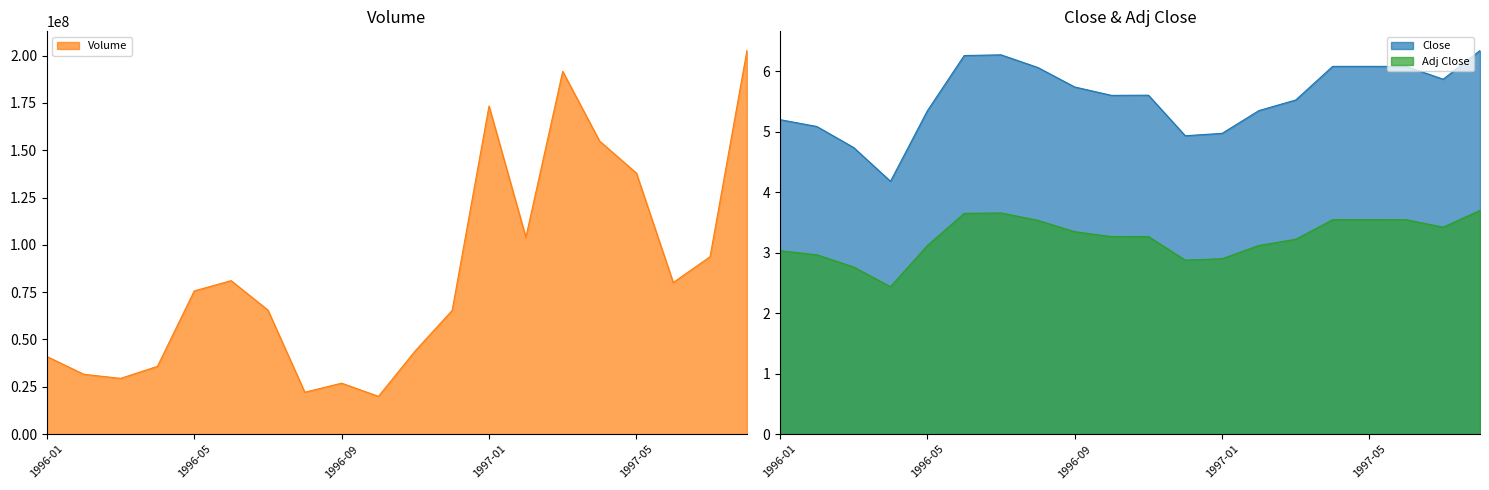

True or false: Close and Volume intersect in this chart.

False